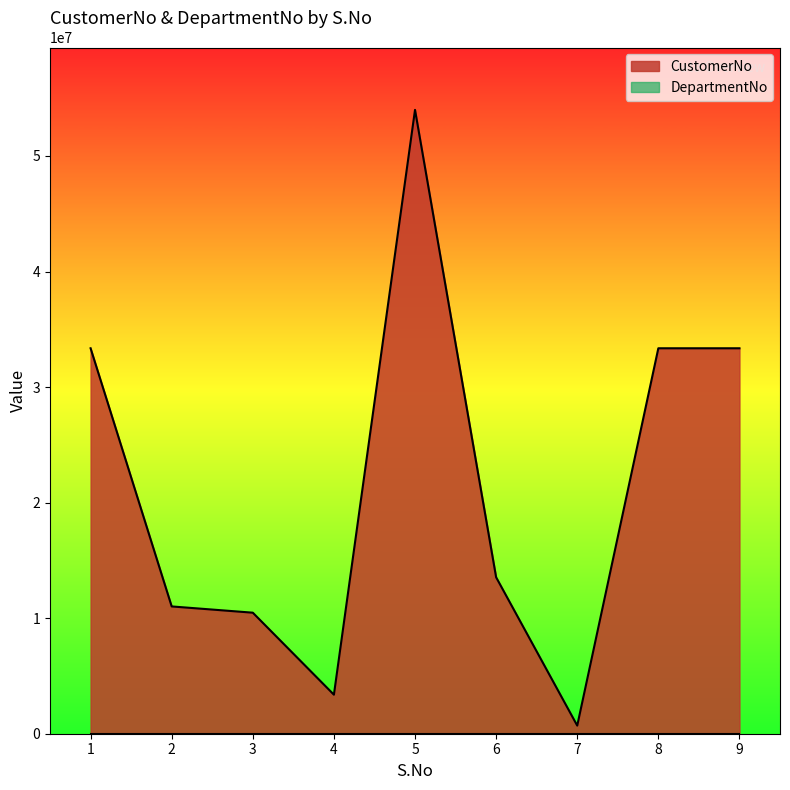

What is the value of the 1st point from the left?

33356783